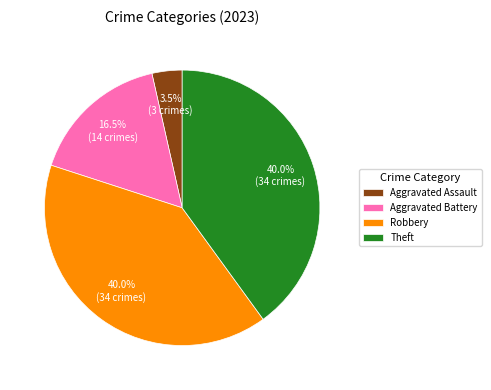

Which category has the smallest portion of the pie?

Aggravated Assault